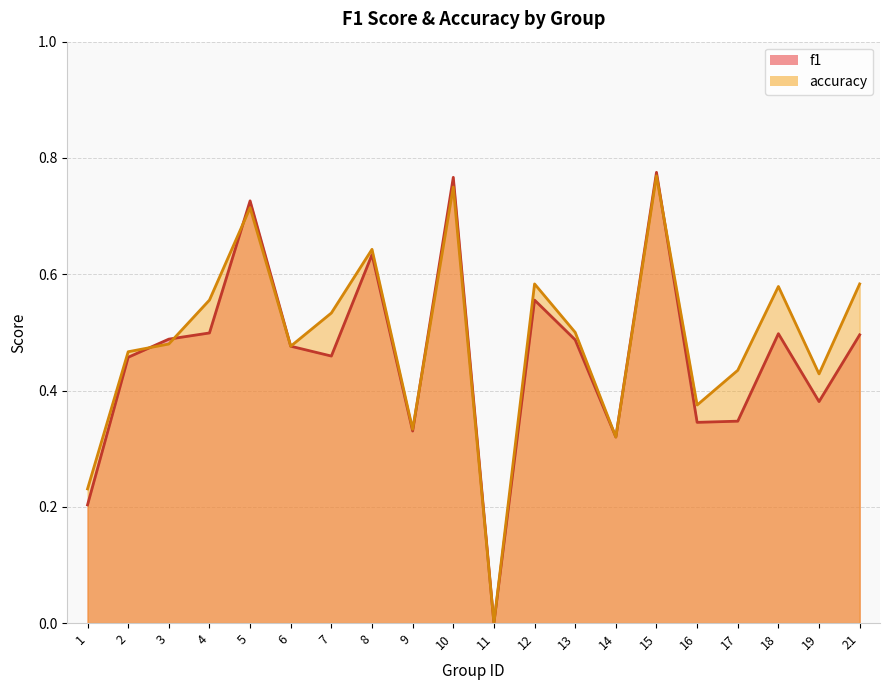

Between 16 and 8, which is larger?

8